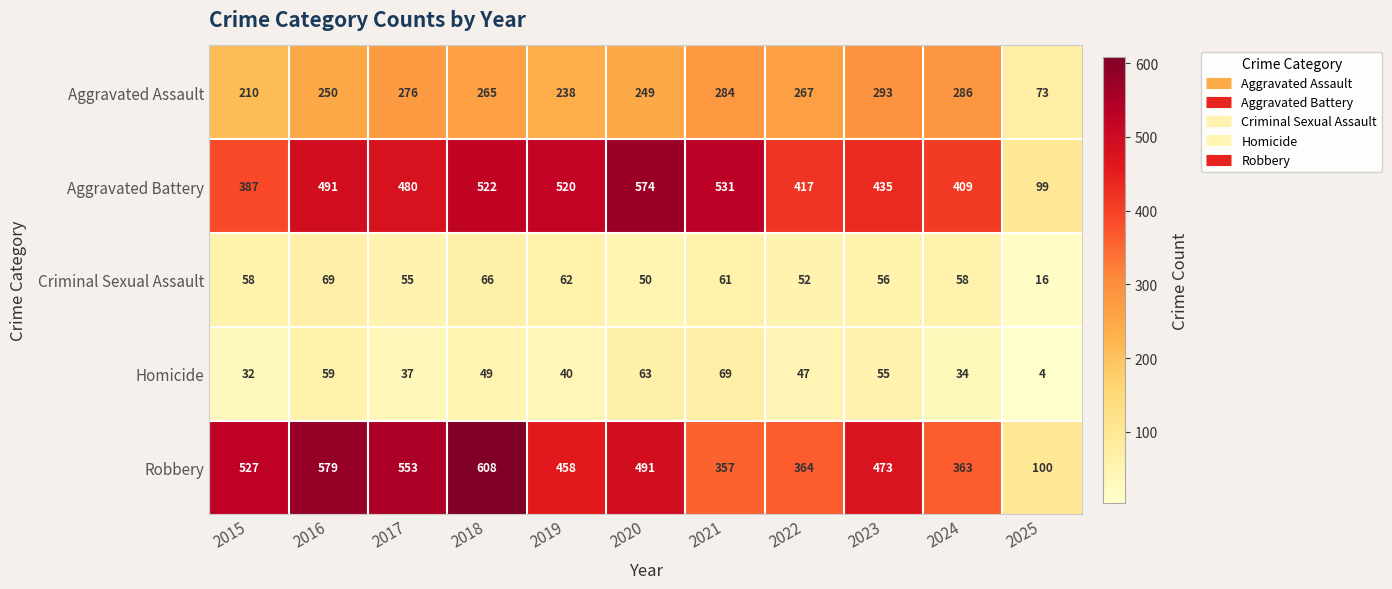

What is the difference between the second highest and second lowest values in the Aggravated Assault series?

76